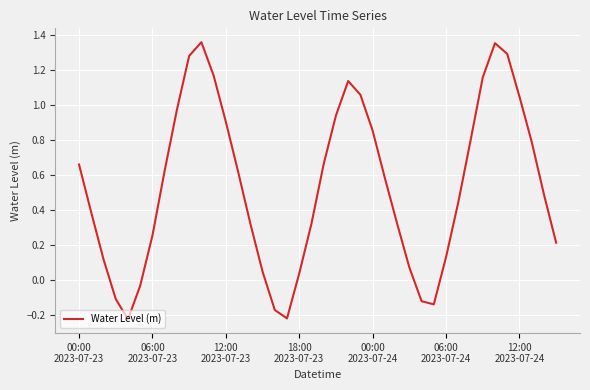

How many lines are shown in the chart?

1